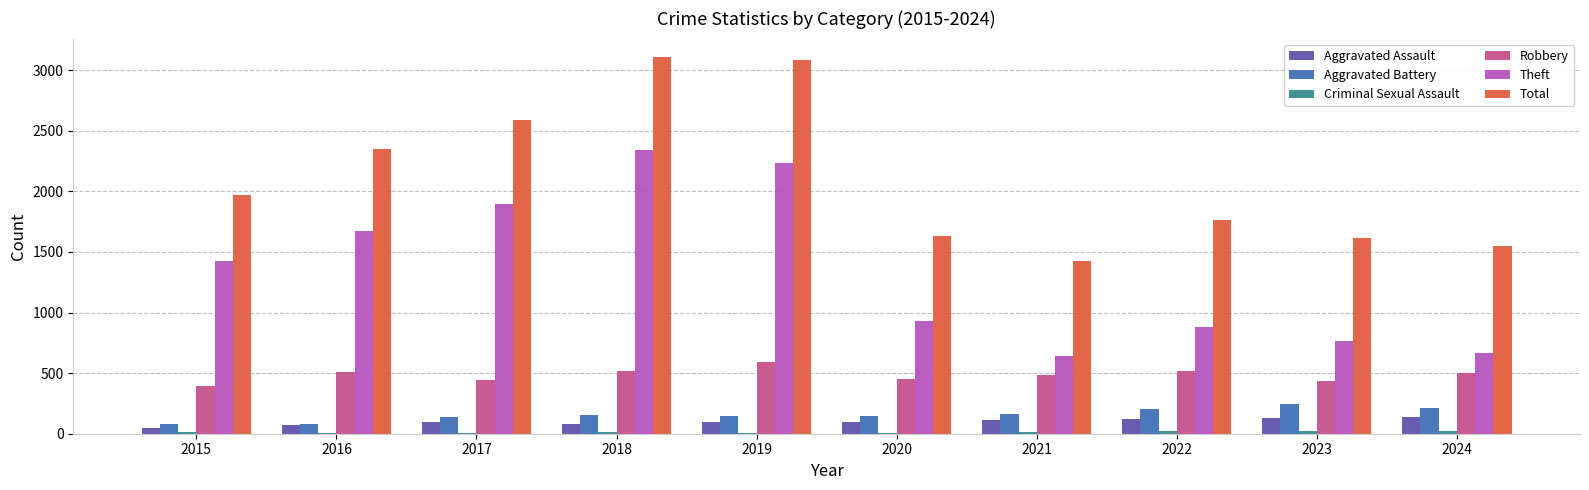

Is it true that Total equals 3105 at 2018?

True